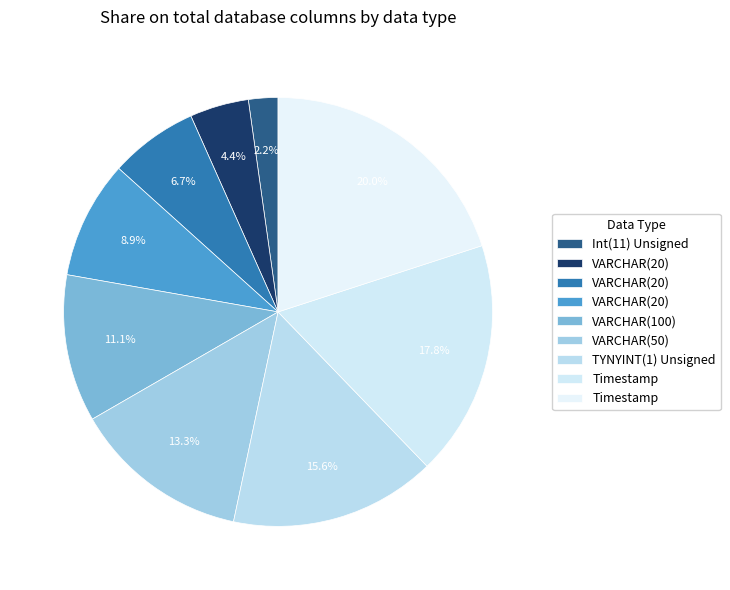

How many slices are in this pie chart?

9